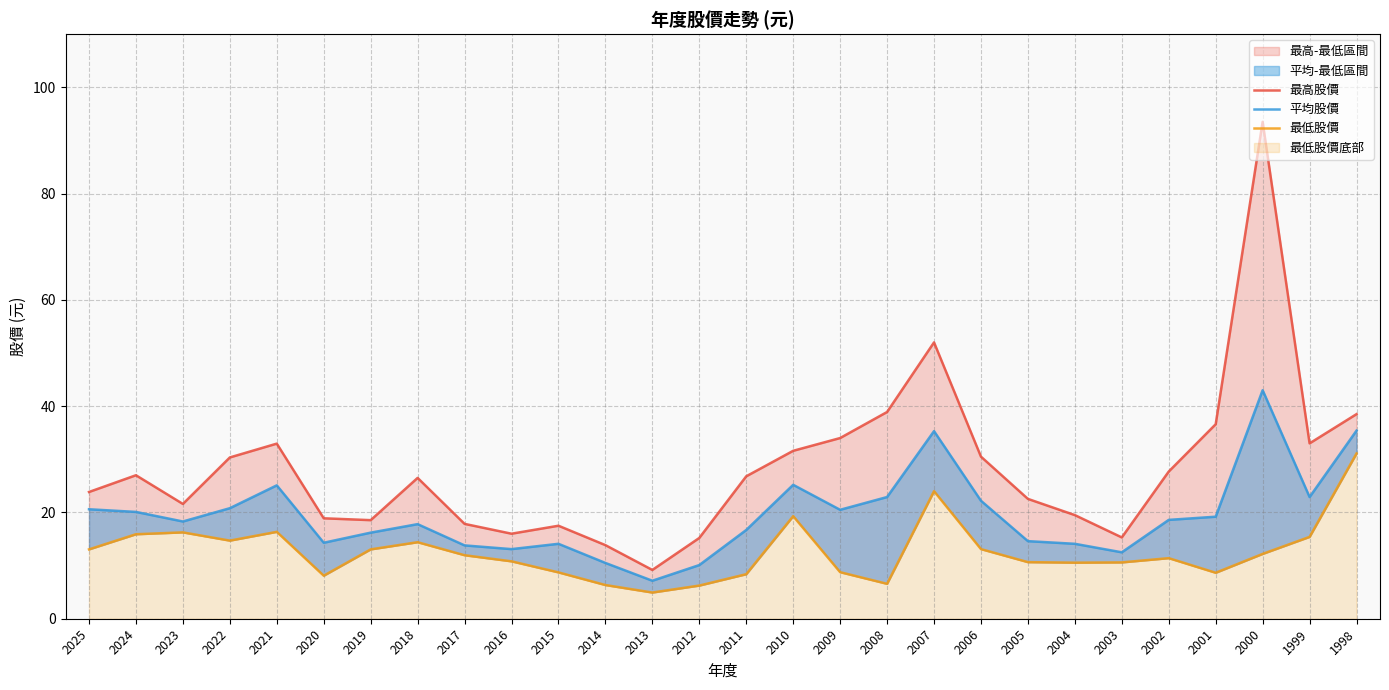

Which series has the largest total across all categories?

最高股價